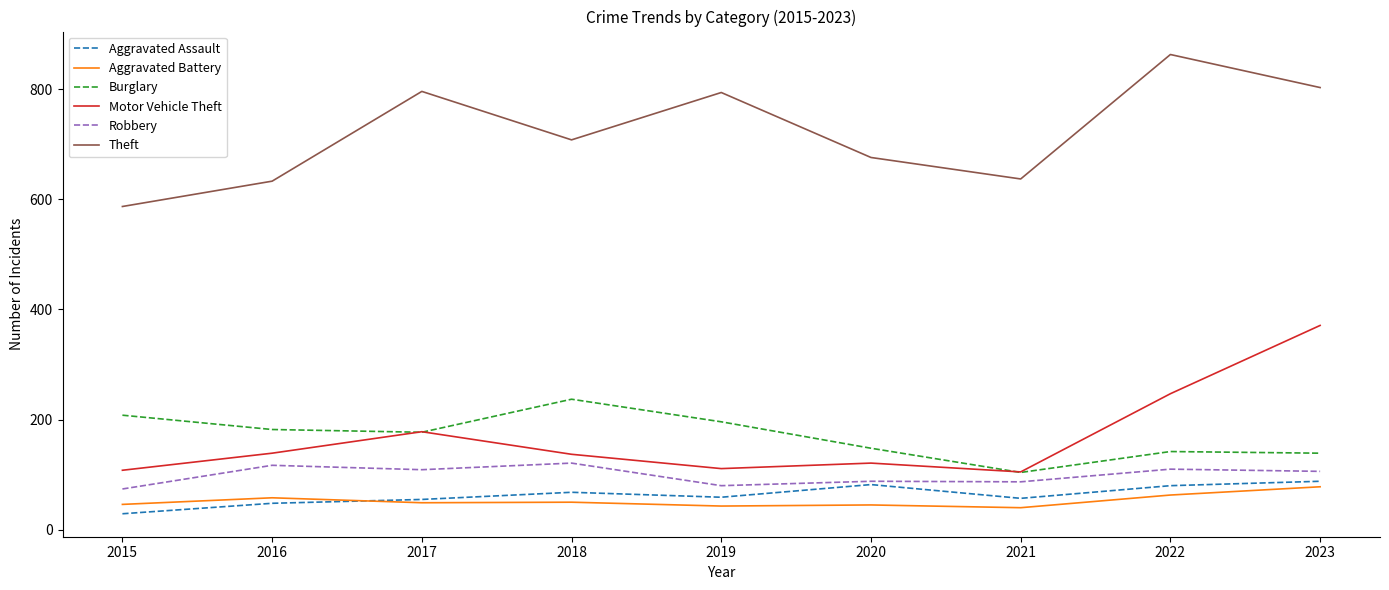

True or false: Aggravated Assault has more than 0 interior local peaks.

True